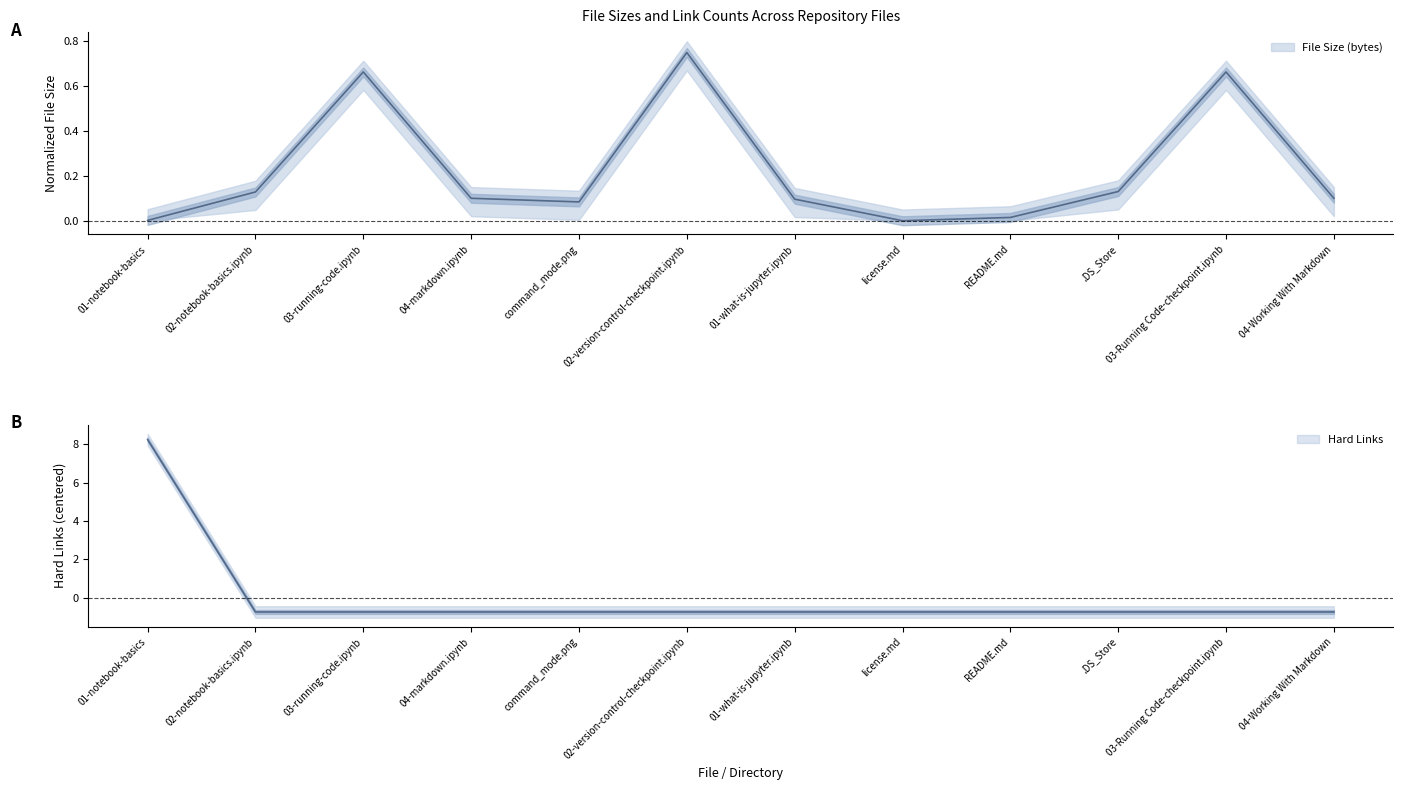

How many values in the File Size (bytes) series exceed 0?

11